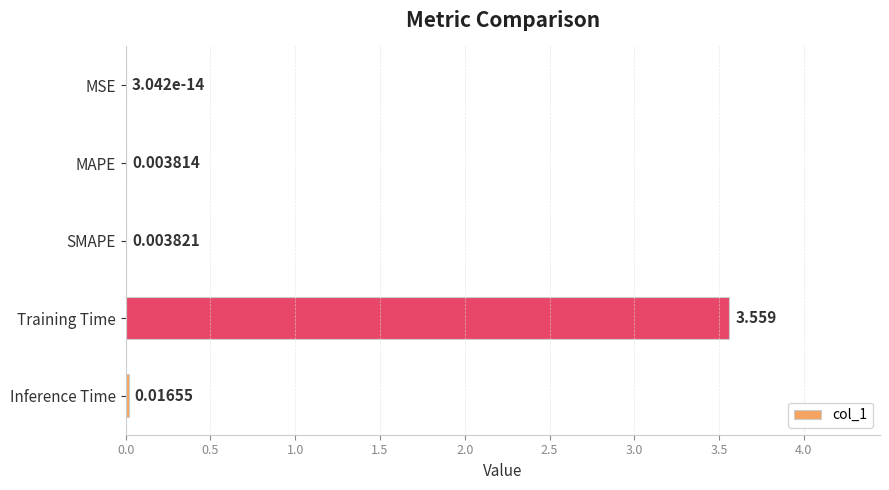

Which has a higher value, Training Time or SMAPE?

Training Time